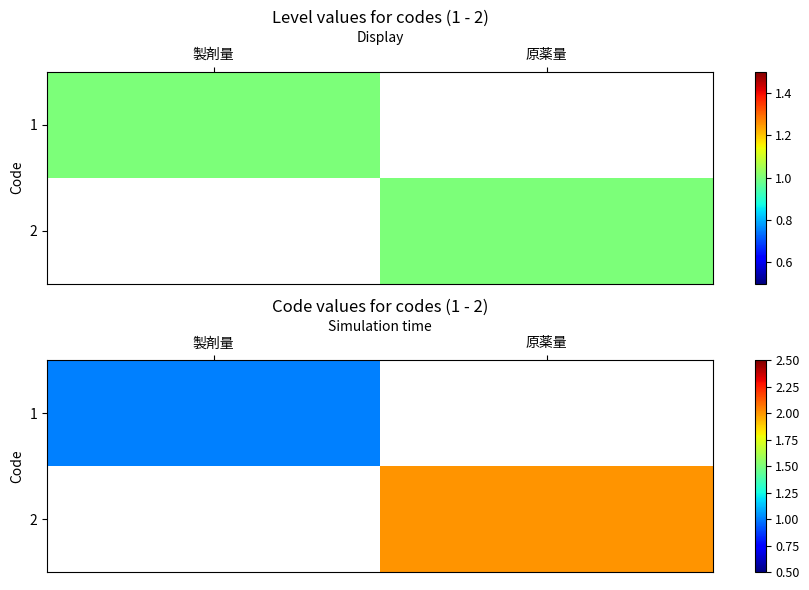

Which has a higher value, 製剤量 or 原薬量?

原薬量